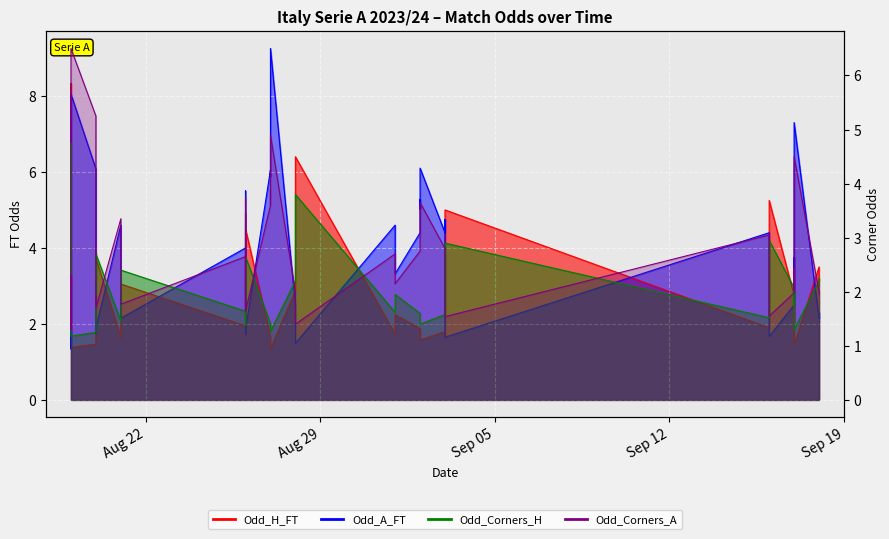

Reading right to left, what are all the values shown in this chart?

Odd_H_FT: 3.0	3.5	1.4	2.4	2.5	2.0	2.8	5.2	2.1	1.9	5.0	1.9	1.6	1.8	1.6	1.8	1.7	1.9	2.2	1.7	6.4	2.9	1.4	1.5	1.7	1.7	4.5	1.7	4.9	1.9	3.0	1.6	3.7	3.7	3.9	1.5	1.4	3.4	8.3	2.3
Odd_A_FT: 2.3	2.1	7.3	2.8	2.6	3.8	2.5	1.7	3.3	4.4	1.6	4.1	4.8	4.4	6.1	5.0	5.3	4.4	3.3	4.6	1.5	2.5	9.2	7.2	5.9	6.0	1.9	5.5	1.7	4.0	2.1	4.6	1.9	1.9	1.8	6.1	8.1	2.2	1.3	3.2
Odd_Corners_H: 2.2	2.2	1.3	1.9	2.0	1.8	2.1	3.0	1.7	1.5	2.9	1.6	1.6	1.6	1.4	1.4	1.5	1.6	1.9	1.6	3.8	2.2	1.3	1.4	1.4	1.4	2.6	1.4	2.5	1.6	2.4	1.5	2.7	2.3	2.5	1.2	1.2	2.5	4.8	1.9
Odd_Corners_A: 1.9	2.0	4.5	2.2	2.0	2.4	2.0	1.6	2.5	3.0	1.5	2.7	2.7	2.8	3.6	3.6	3.2	2.8	2.1	2.7	1.4	2.0	4.9	3.6	3.9	3.6	1.6	3.8	1.7	2.6	1.8	3.4	1.7	1.9	1.8	5.2	6.5	1.8	1.3	2.3